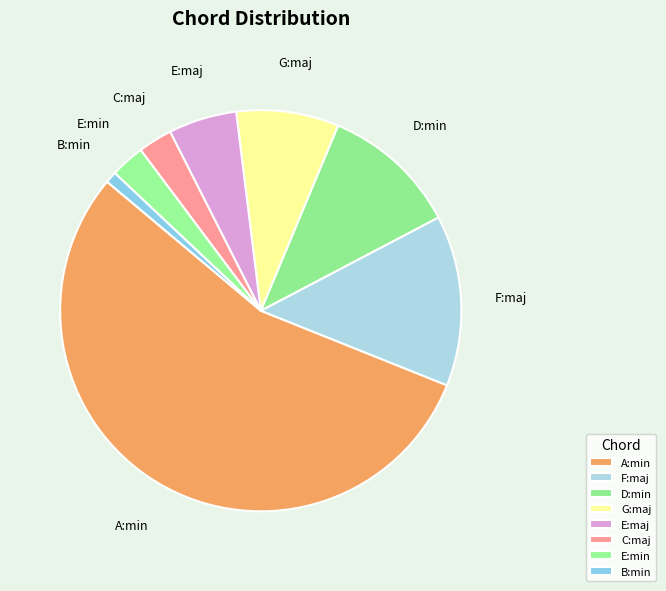

The G:maj slice represents 1% of the pie. True or false?

False